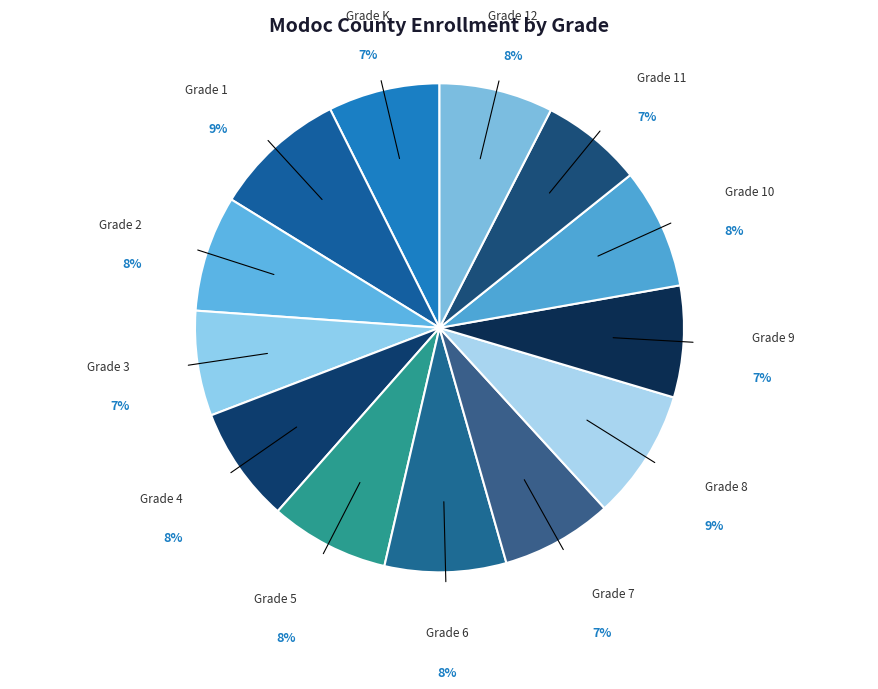

Is Grade K the majority of the pie?

No